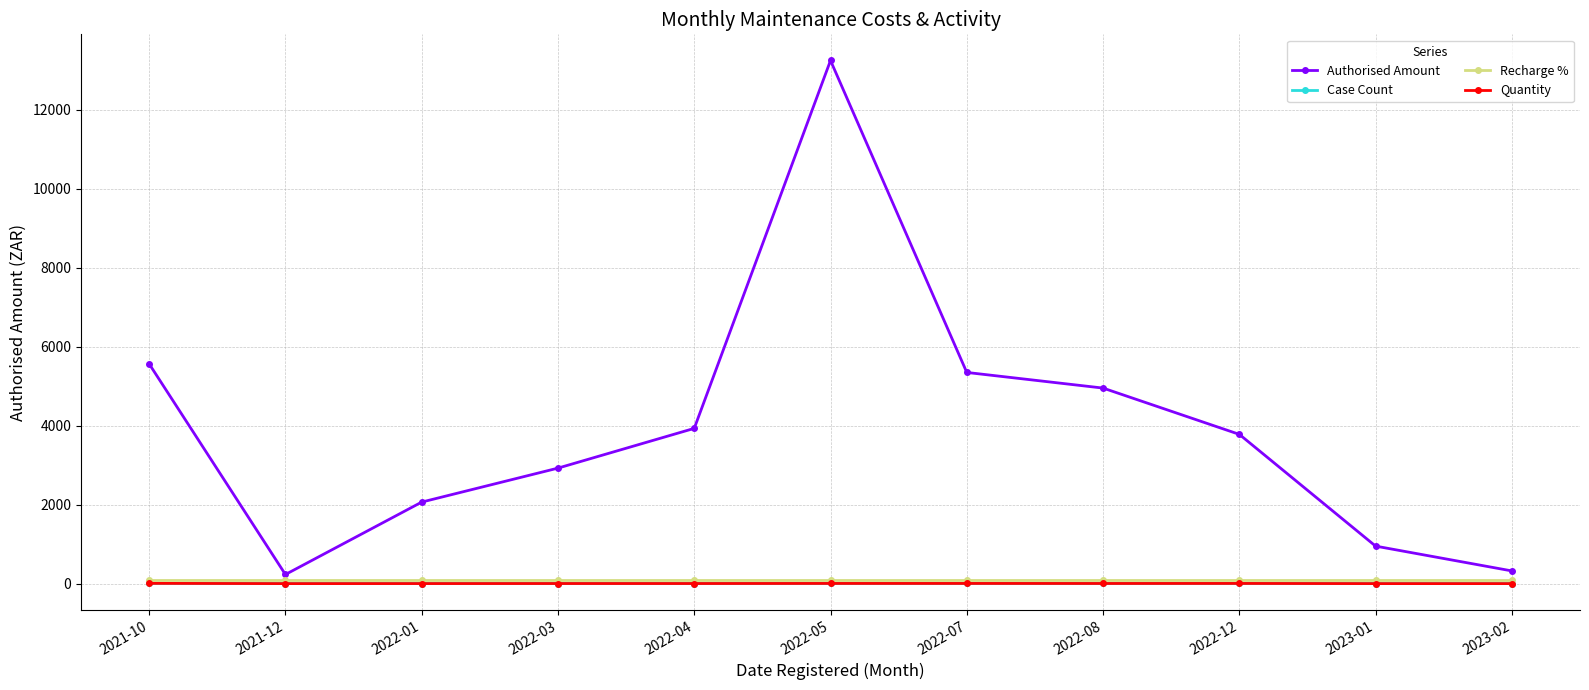

Between 2022-03 and 2022-04, which series saw the biggest shift?

Authorised Amount